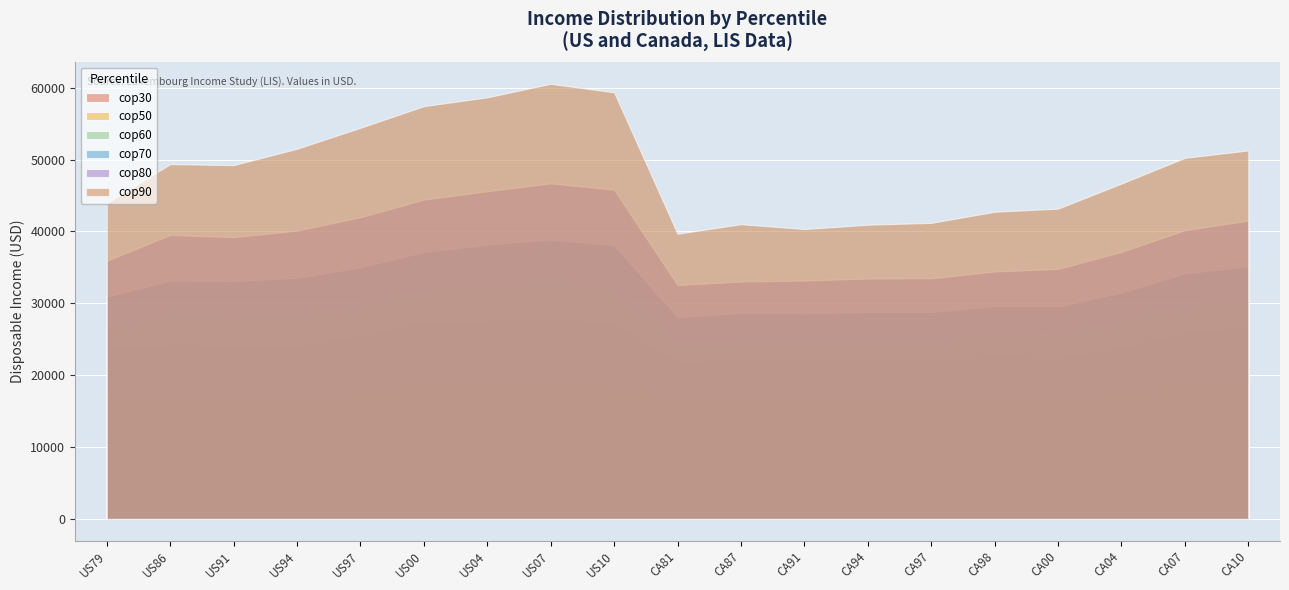

How many lines are shown in the chart?

6